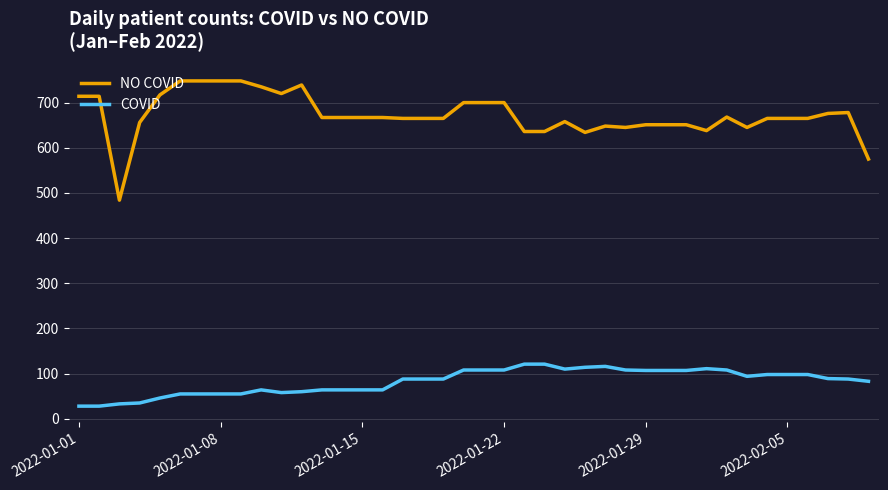

Which series has the largest total across all categories?

NO COVID